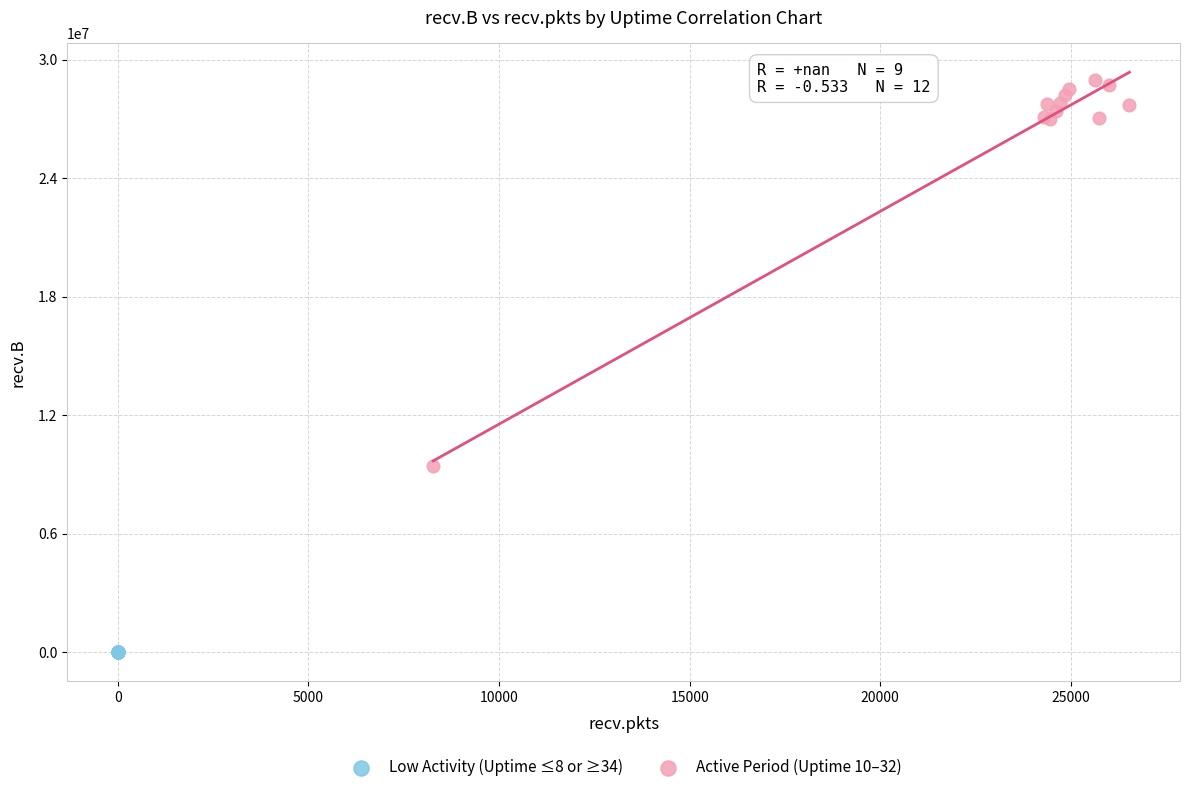

Which series reaches the minimum Y coordinate?

Low Activity (Uptime ≤8 or ≥34)